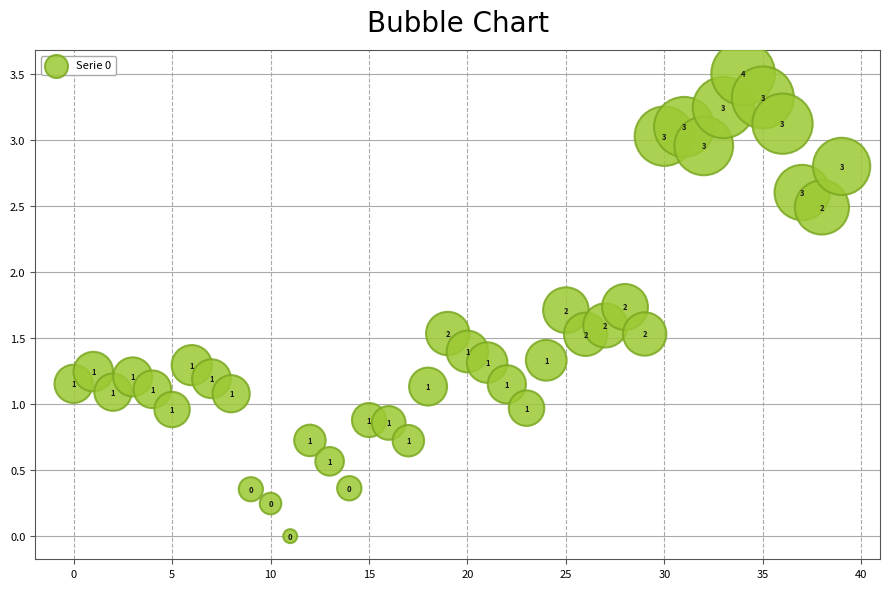

What is the range of Y values (max minus min)?

3.5